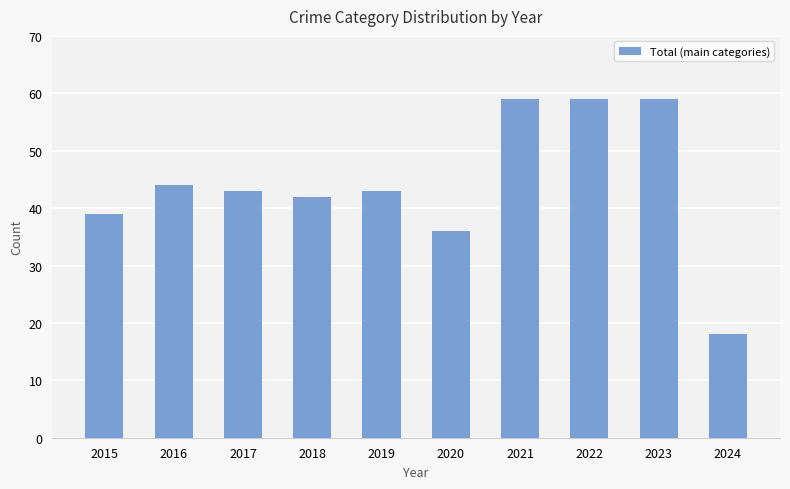

How many categories are shown in the chart?

10